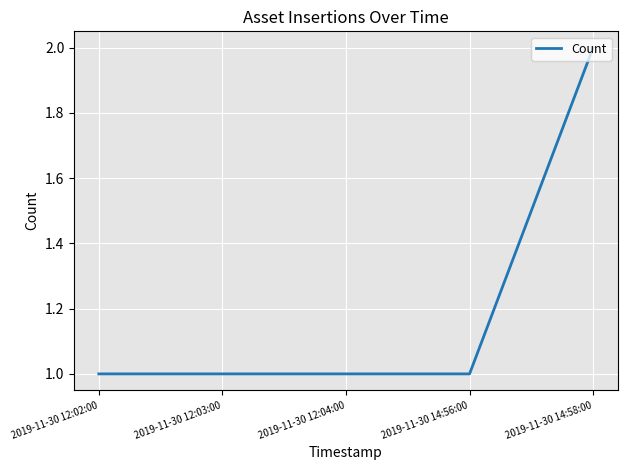

The chart shows a value of 1 at 2019-11-30 12:04:00. True or false?

True